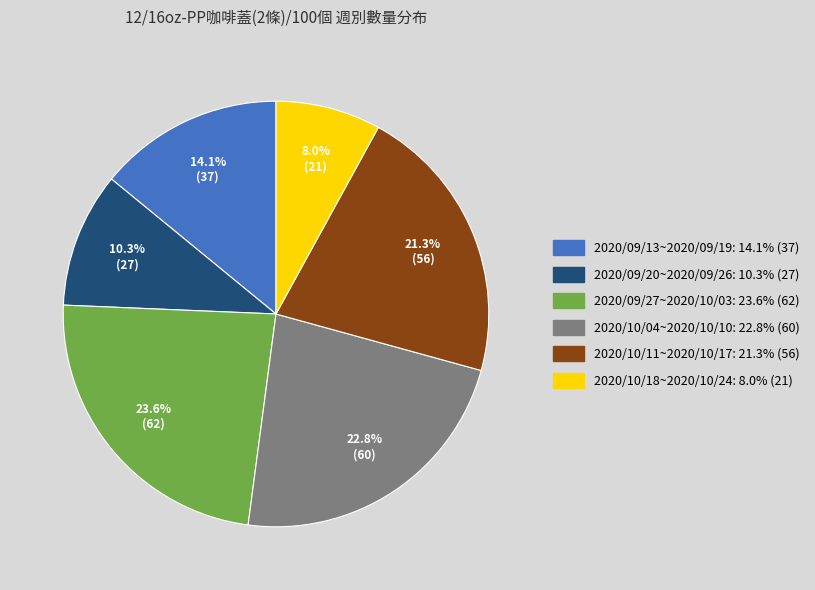

Is there any slice that represents more than half of the pie?

No